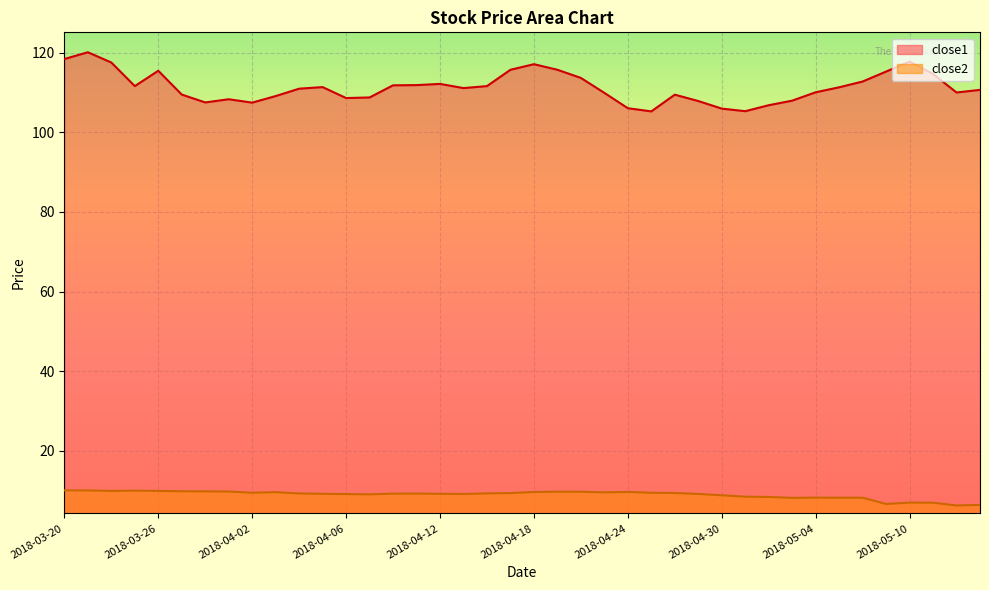

Where is the first local maximum for close2?

2018-03-23